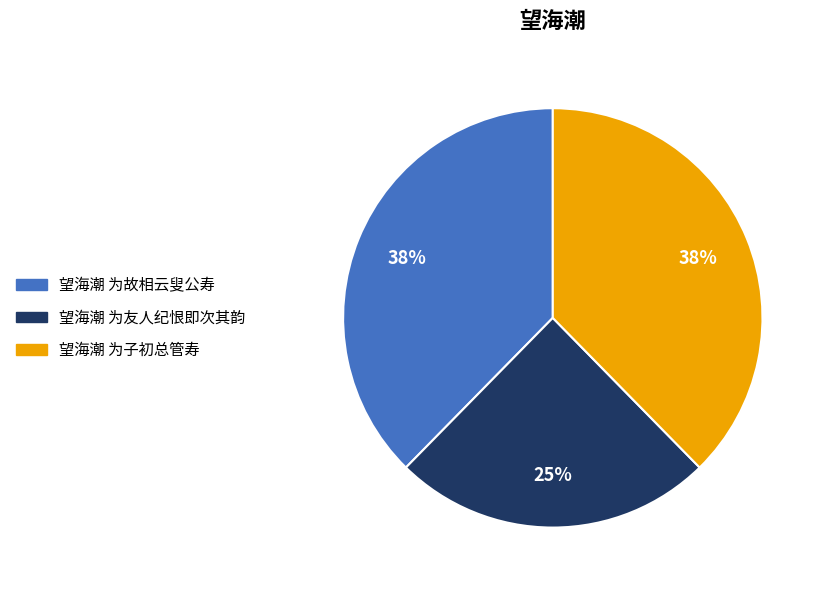

Approximately how many times larger is the value at 望海潮 为故相云叟公寿 compared to 望海潮 为子初总管寿?

1.0